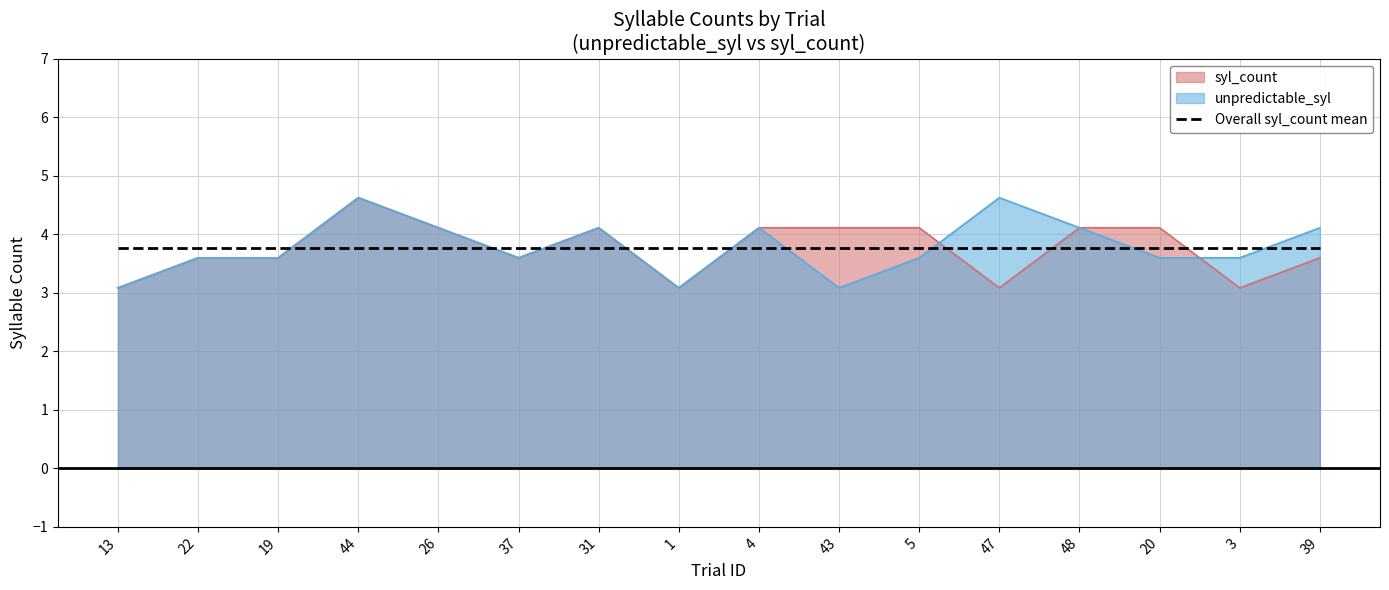

At which category does syl_count reach its first local peak?

44